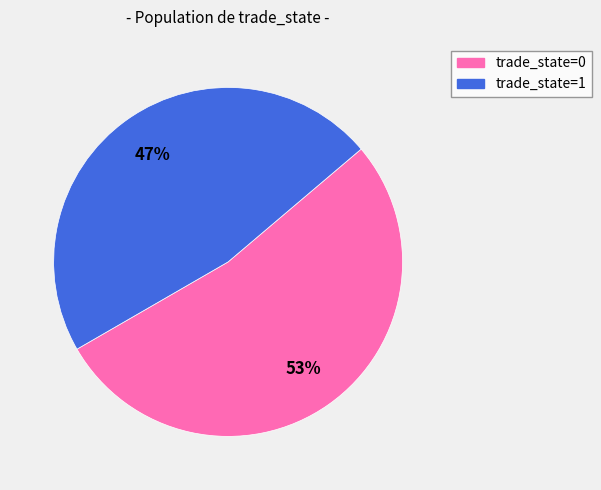

Does any single category account for the majority?

Yes